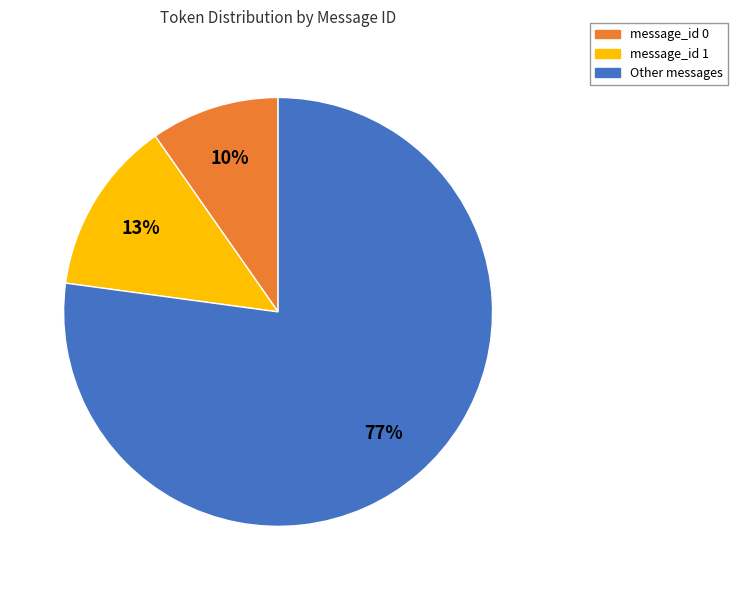

Count the number of slices in the pie.

3